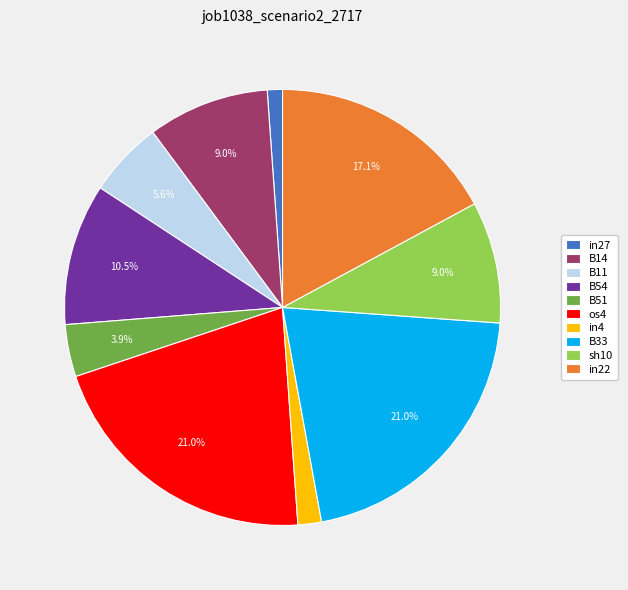

Is there a majority slice in this chart?

No